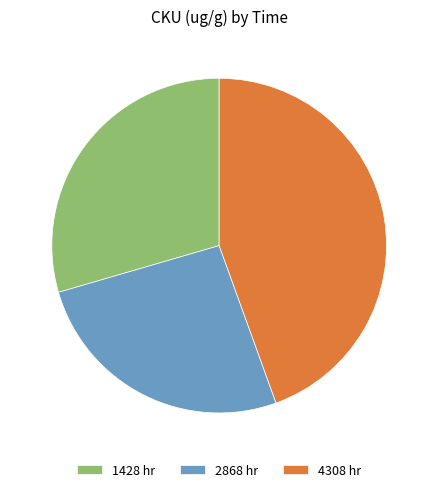

Which category has the smallest portion of the pie?

2868